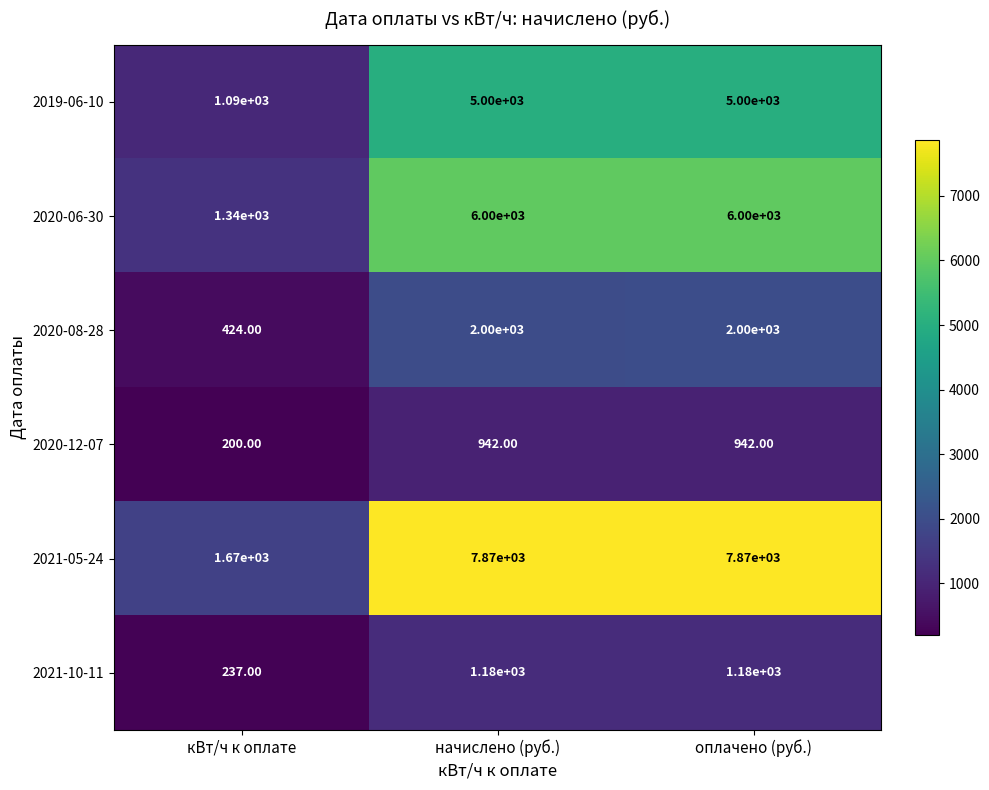

What is the sum of the 2021-10-11 values at оплачено (руб.) and начислено (руб.)?

2360